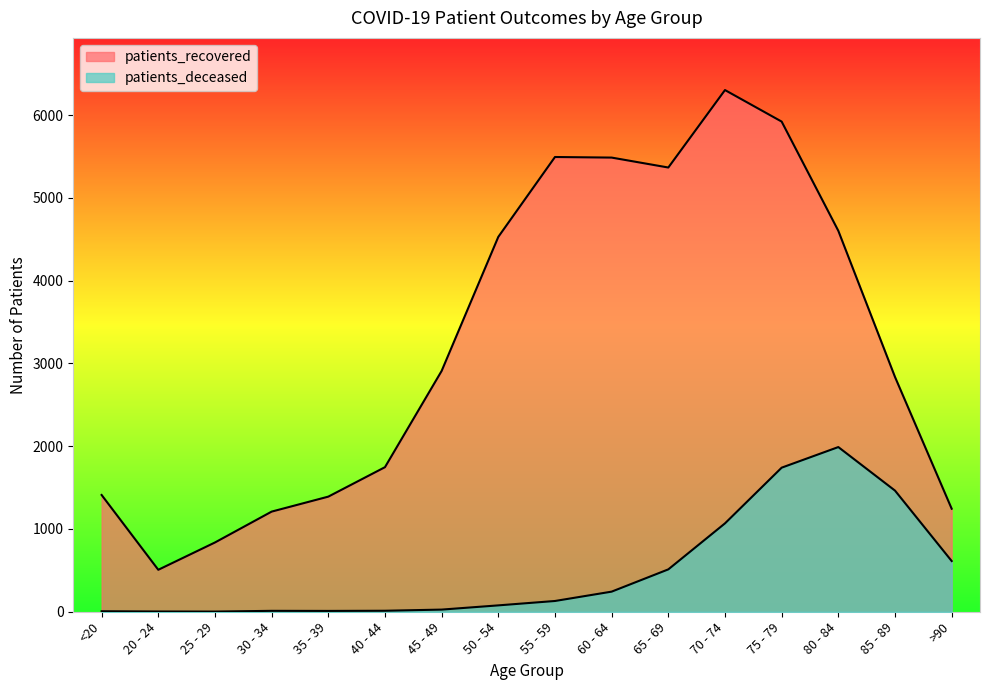

At which category does patients_deceased reach its first local peak?

30 - 34